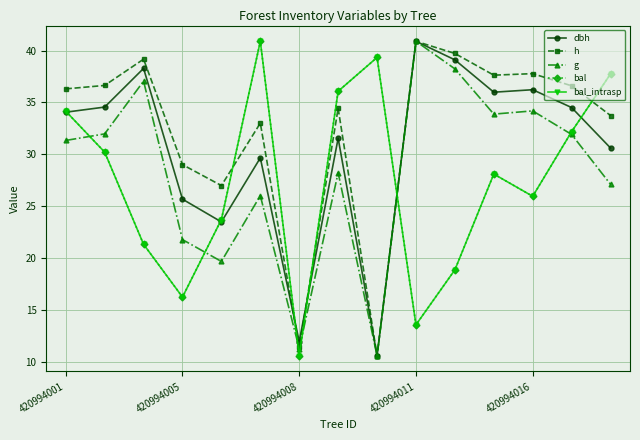

Is this an area chart (filled region under the line)?

No